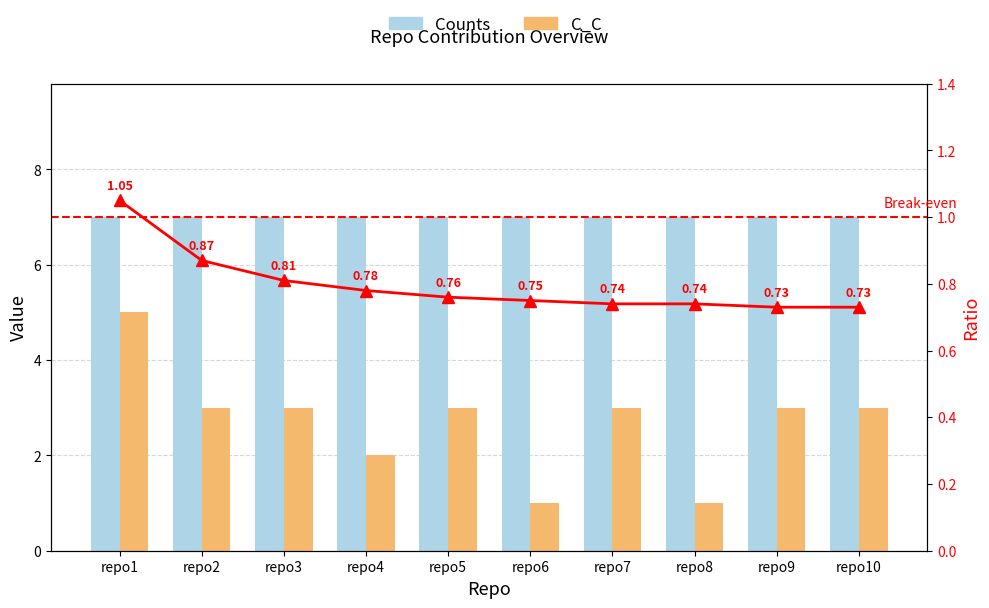

How many values are between 2 and 3?

7